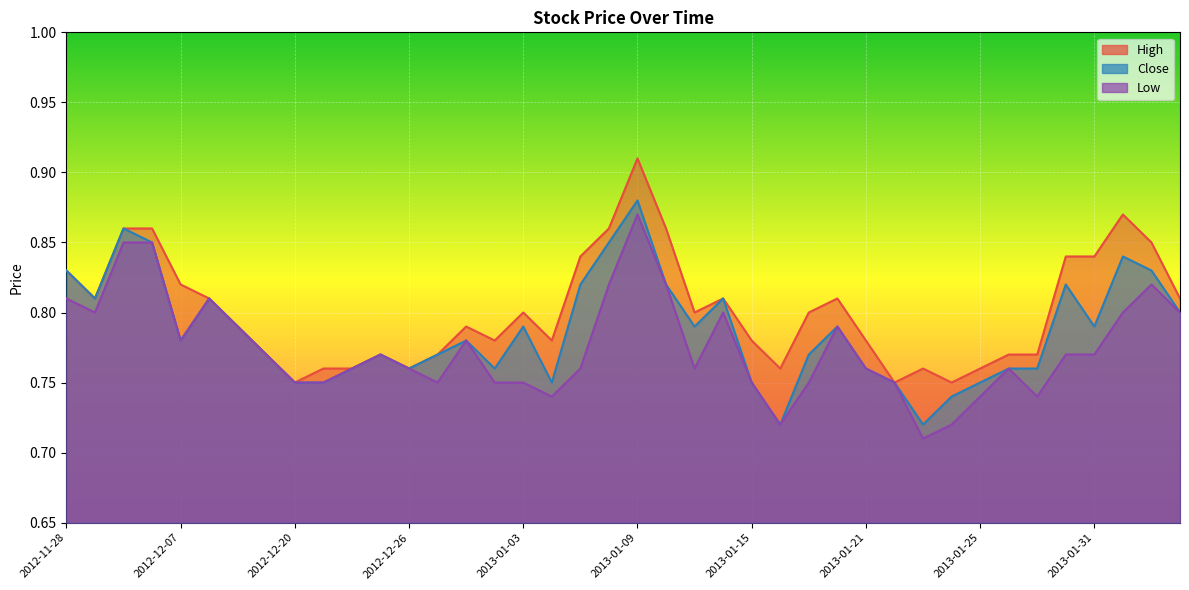

How many lines are shown in the chart?

3